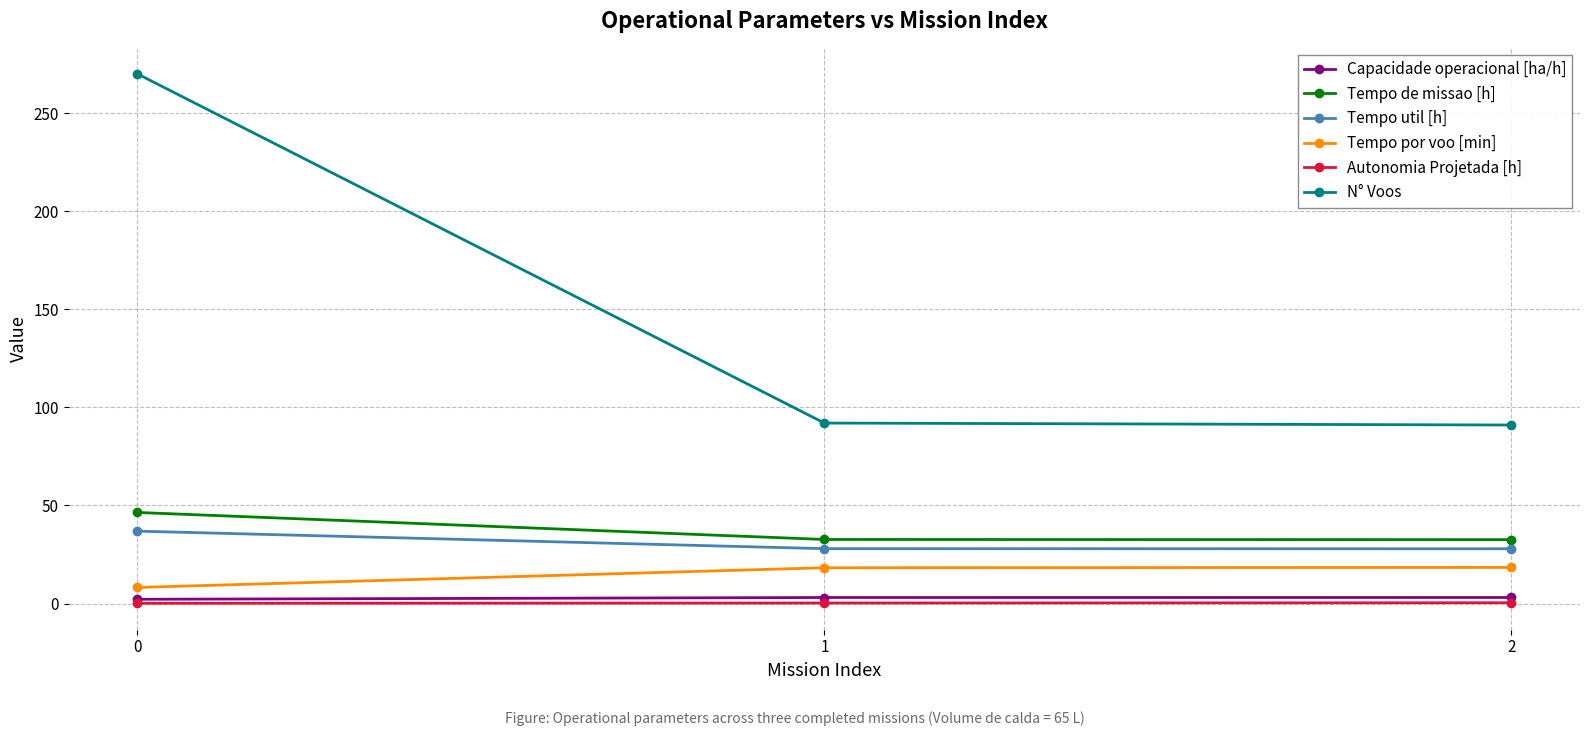

What is the sum of all Tempo por voo [min] values?

44.8